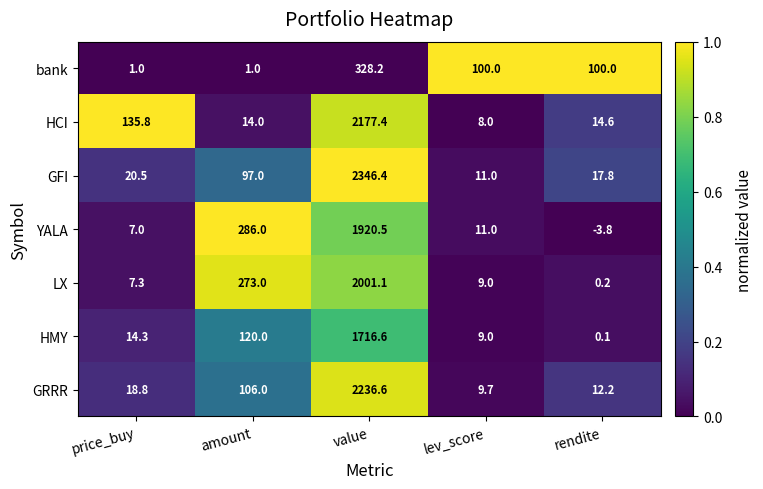

Rank the categories by GRRR value from highest to lowest.

value, amount, price_buy, rendite, lev_score